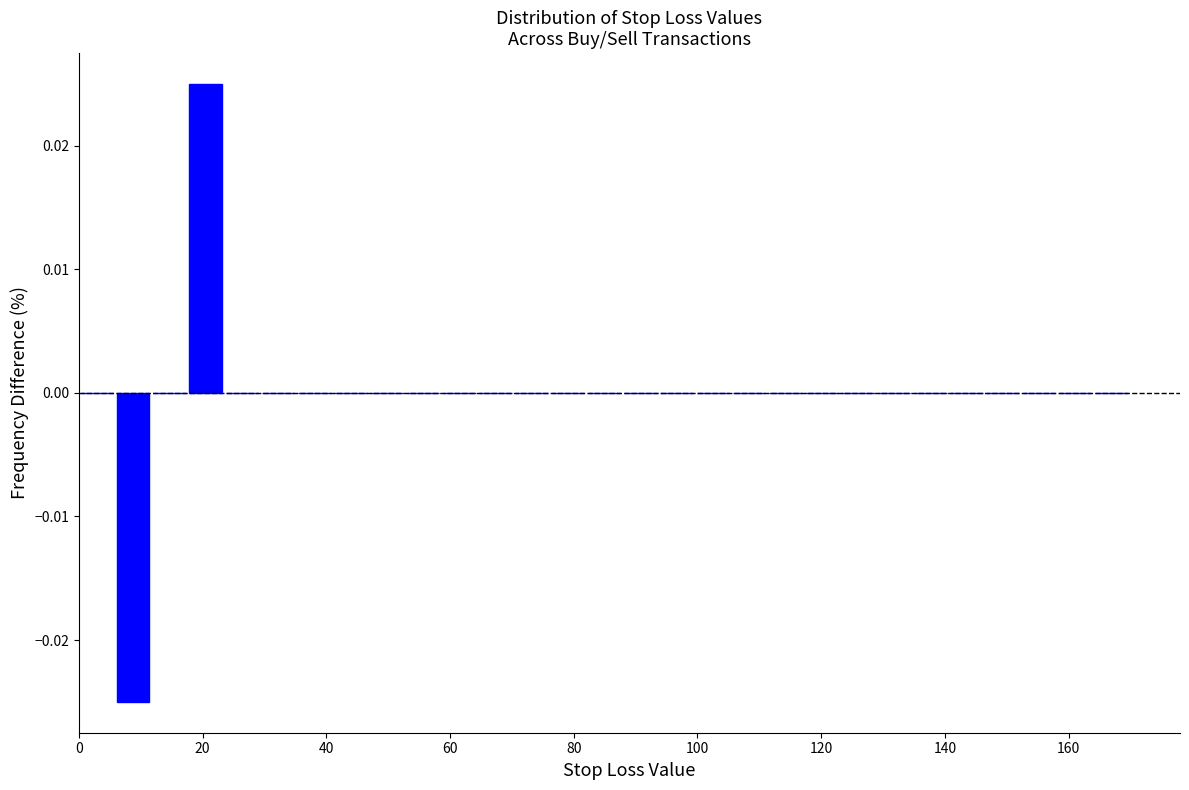

Read against the x-axis, roughly where is the centre of the tallest bar?

20